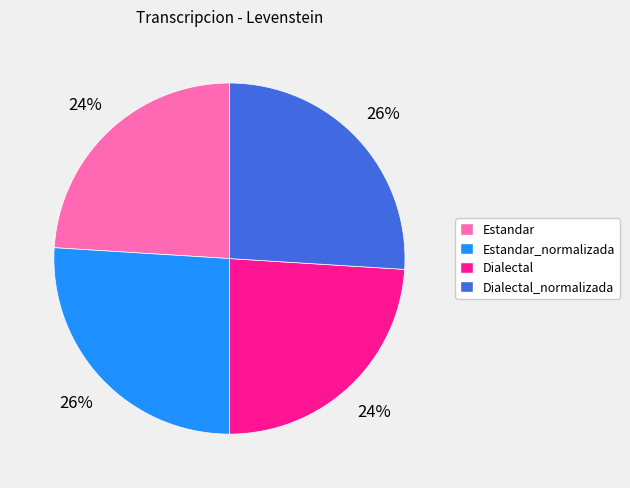

The Estandar slice represents 33% of the pie. True or false?

False